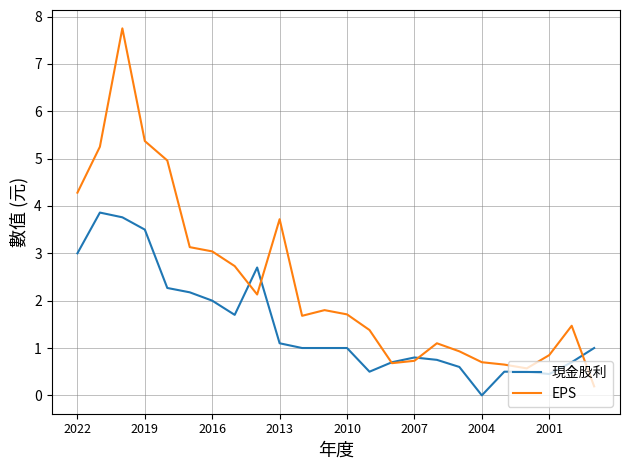

What is the greatest value displayed?

7.8